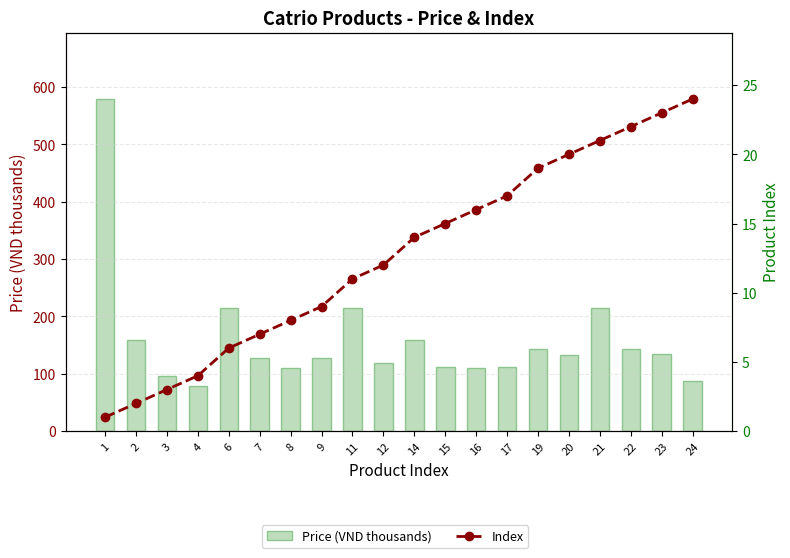

What is the highest value of the Index series?

24.0